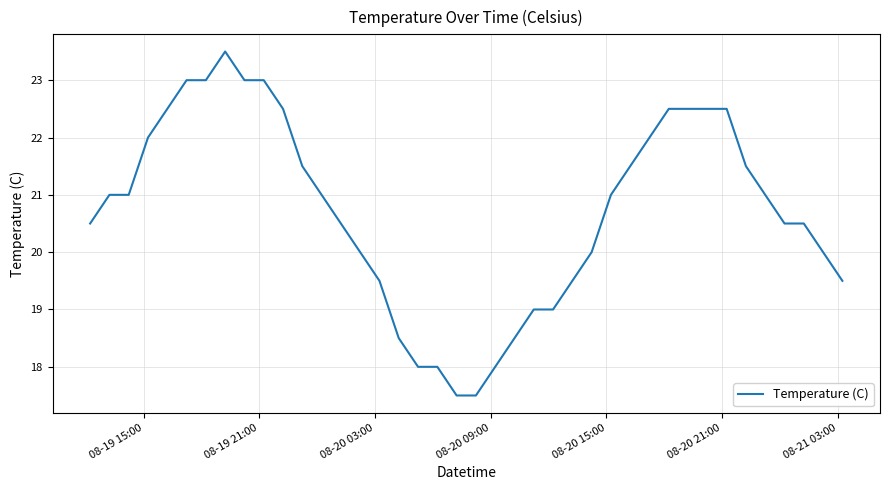

What is the maximum value shown in the chart?

23.5